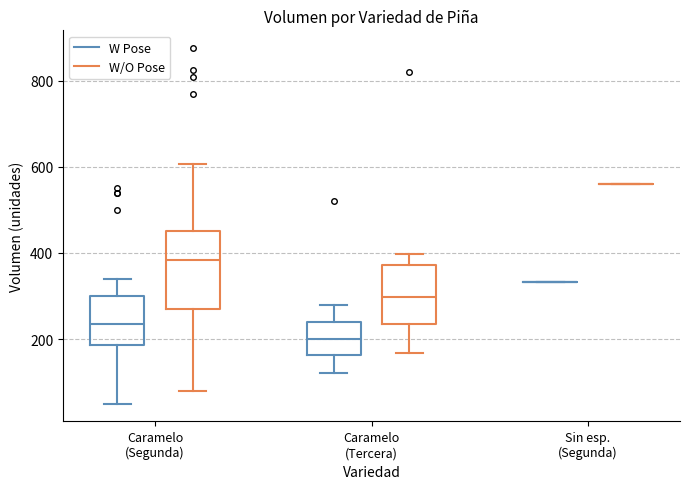

Where is the upper edge of the box for Caramelo (Tercera) (W/O Pose) on the y-axis? The values are not printed on the chart, so give them approximately, as read against the axis.

400